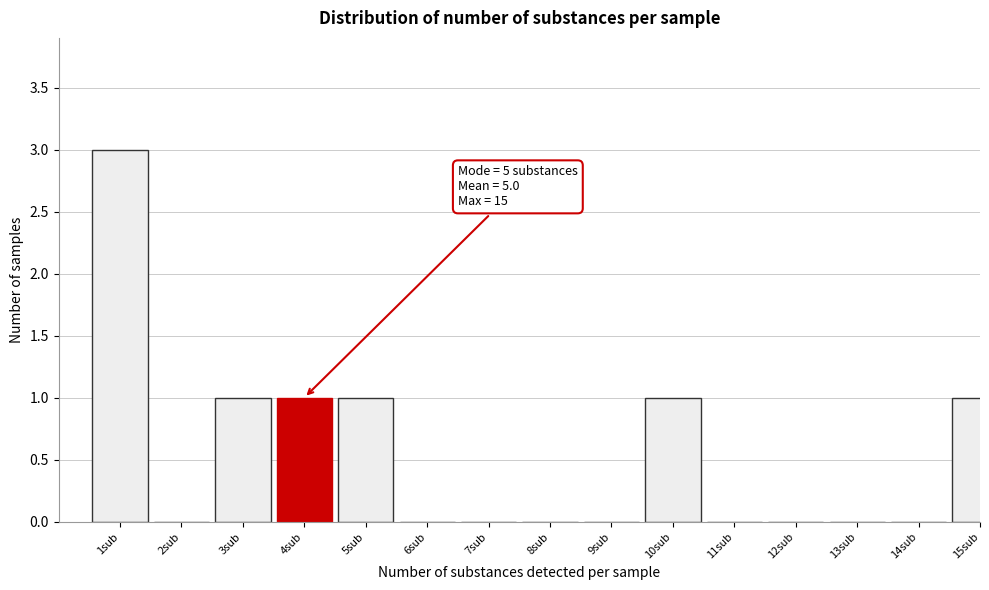

Reading left to right, list all the values displayed in this chart.

1sub=3	2sub=0	3sub=1	4sub=1	5sub=1	6sub=0	7sub=0	8sub=0	9sub=0	10sub=1	11sub=0	12sub=0	13sub=0	14sub=0	15sub=1